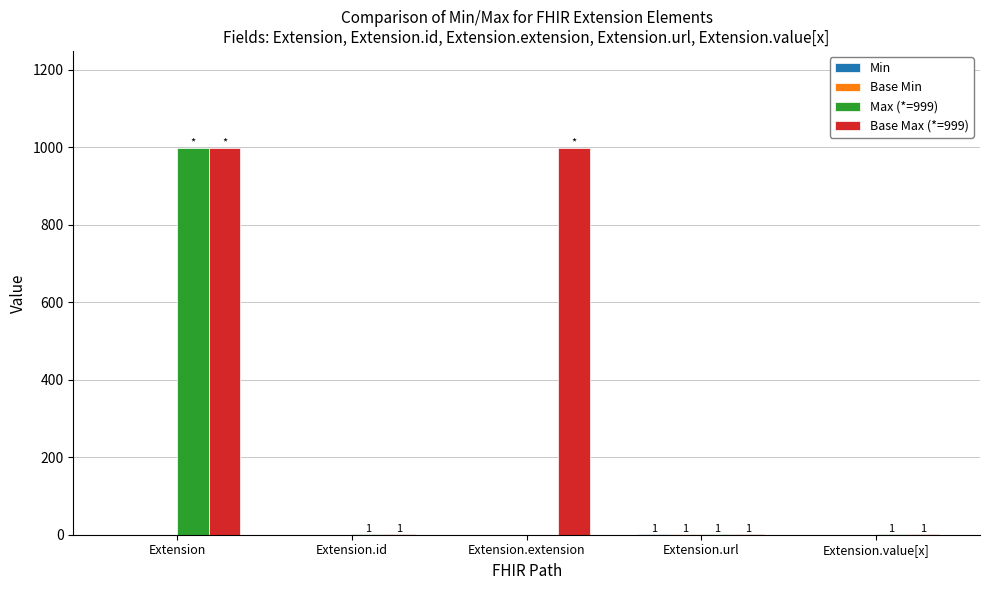

Which series changed the most between Extension and Extension.extension?

Max (*=999)